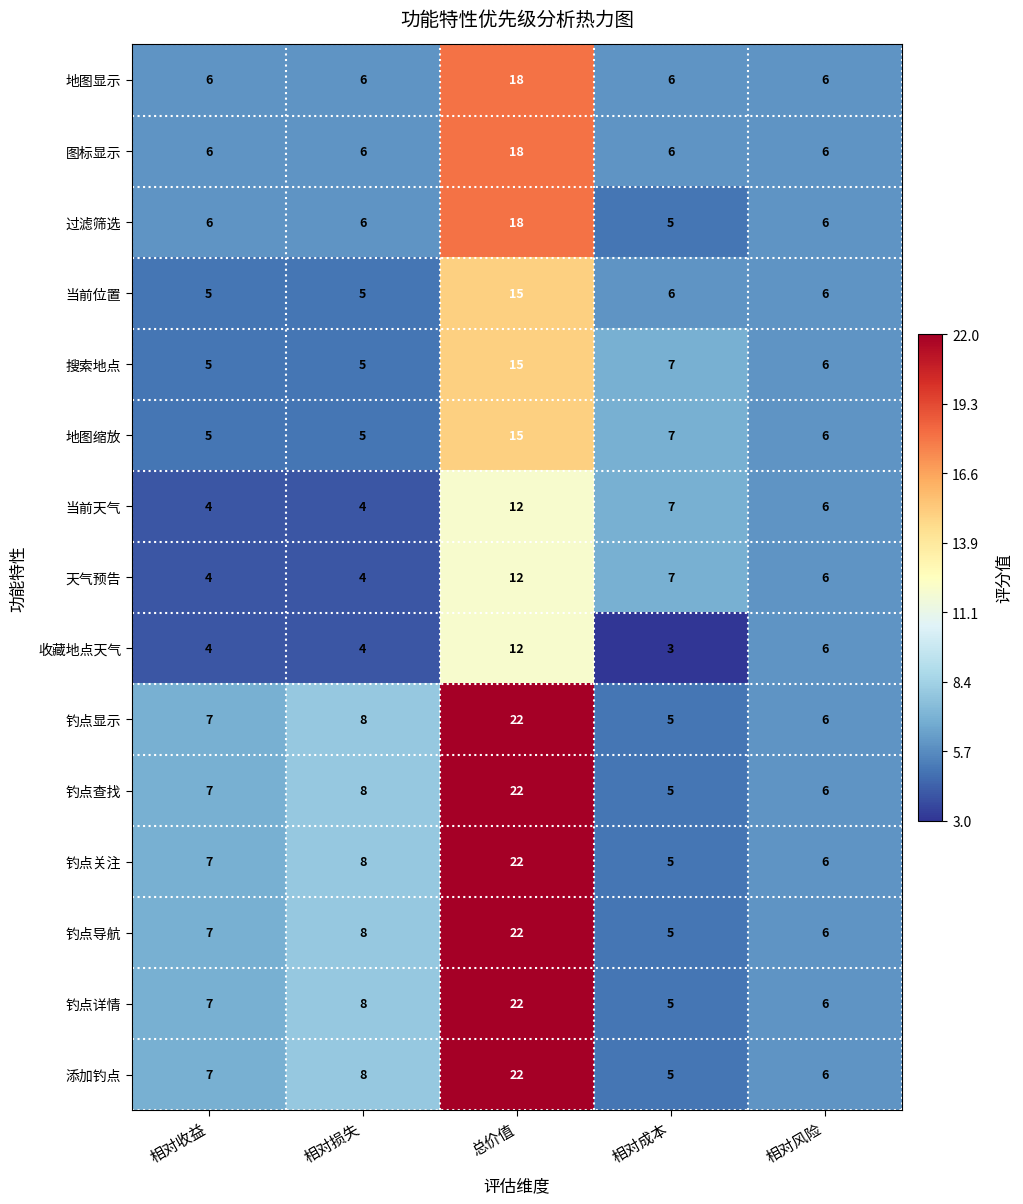

Which label corresponds to the largest value in the chart?

总价值